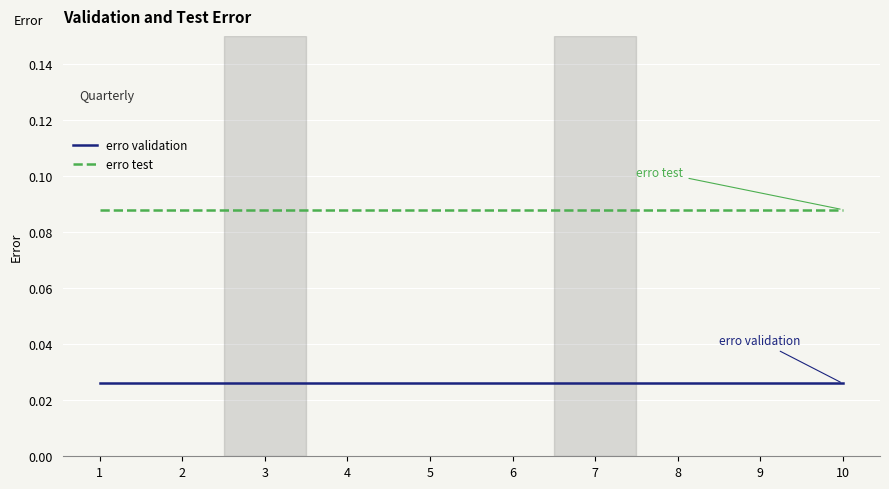

Rank the series at 6 from lowest to highest value.

erro validation, erro test